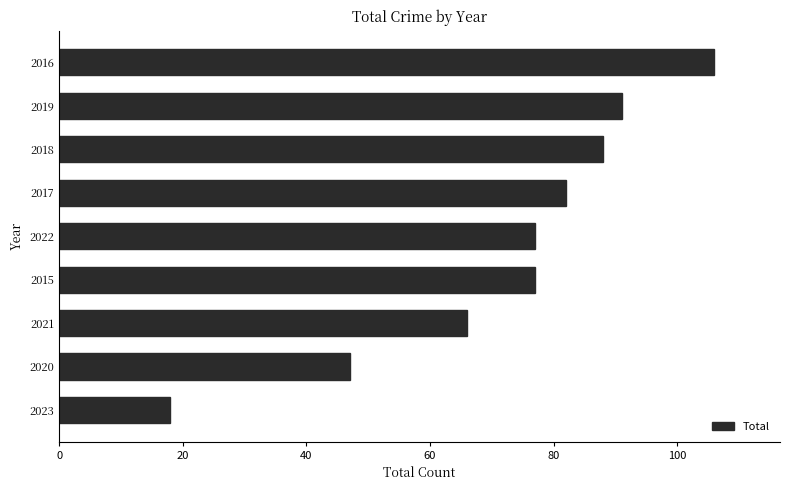

Is it true that the value at 2018 is 88?

True